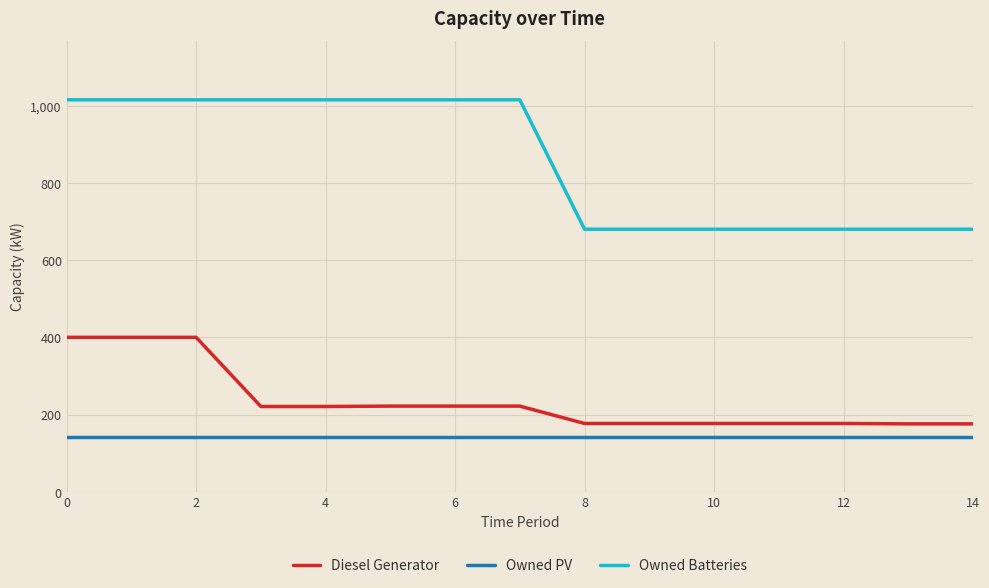

What are all the series names shown in the legend?

Diesel Generator, Owned PV, Owned Batteries